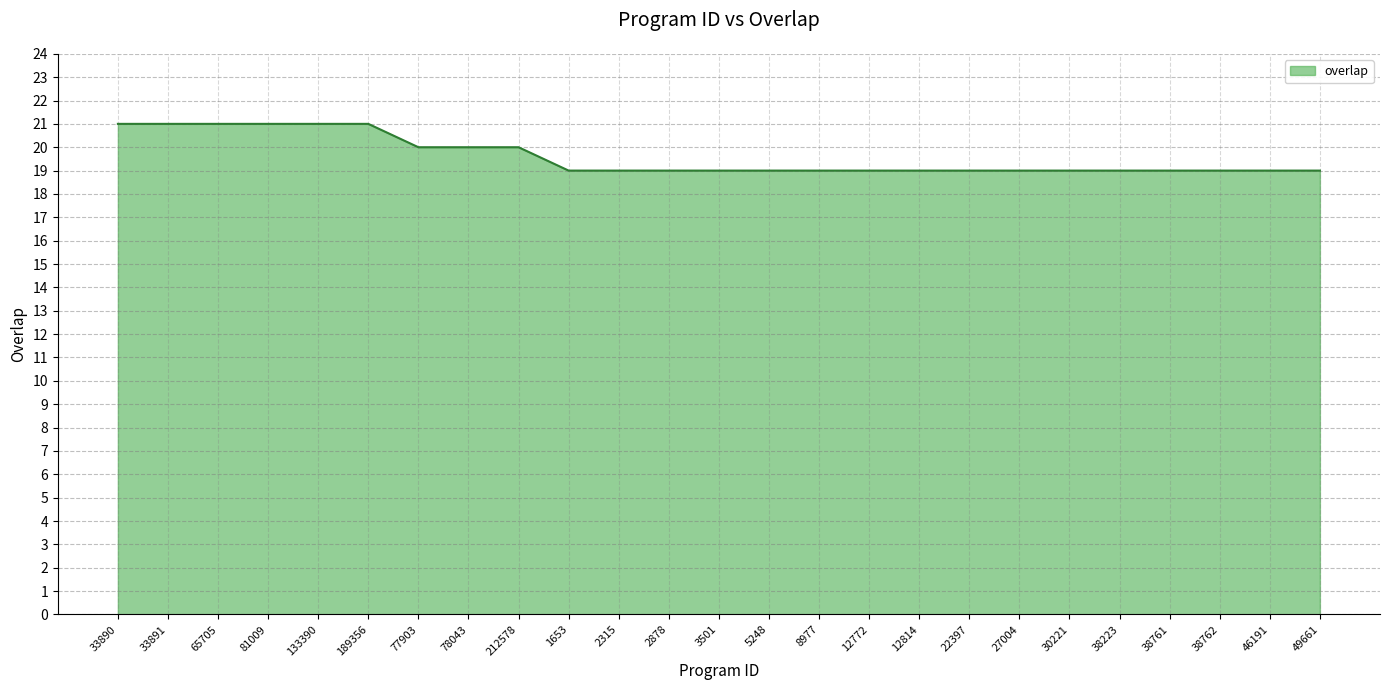

Reading left to right, what are all the values shown in this chart?

33890=21	33891=21	65705=21	81009=21	133390=21	189356=21	77903=20	78043=20	212578=20	1653=19	2315=19	2878=19	3501=19	5248=19	8977=19	12772=19	12814=19	22397=19	27004=19	30221=19	38223=19	38761=19	38762=19	46191=19	49661=19